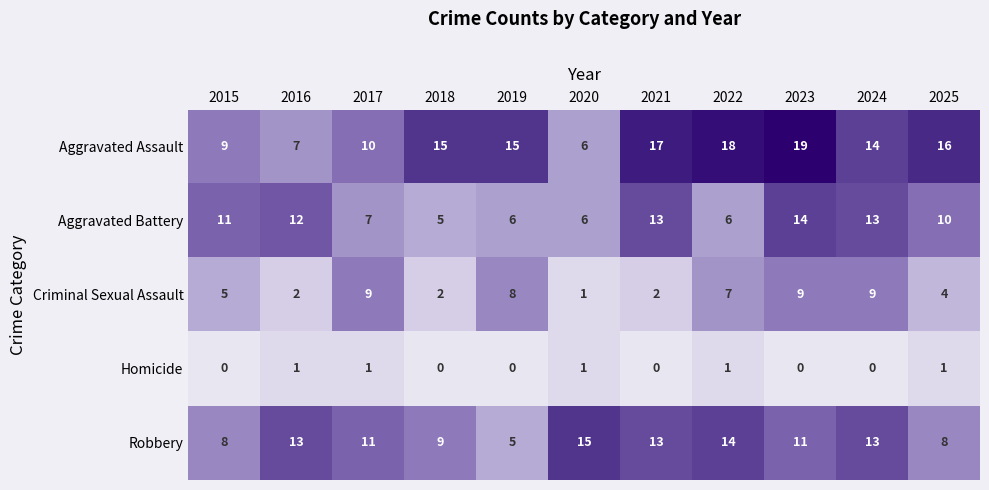

List the series in order of their peak value, lowest first.

Homicide, Criminal Sexual Assault, Aggravated Battery, Robbery, Aggravated Assault